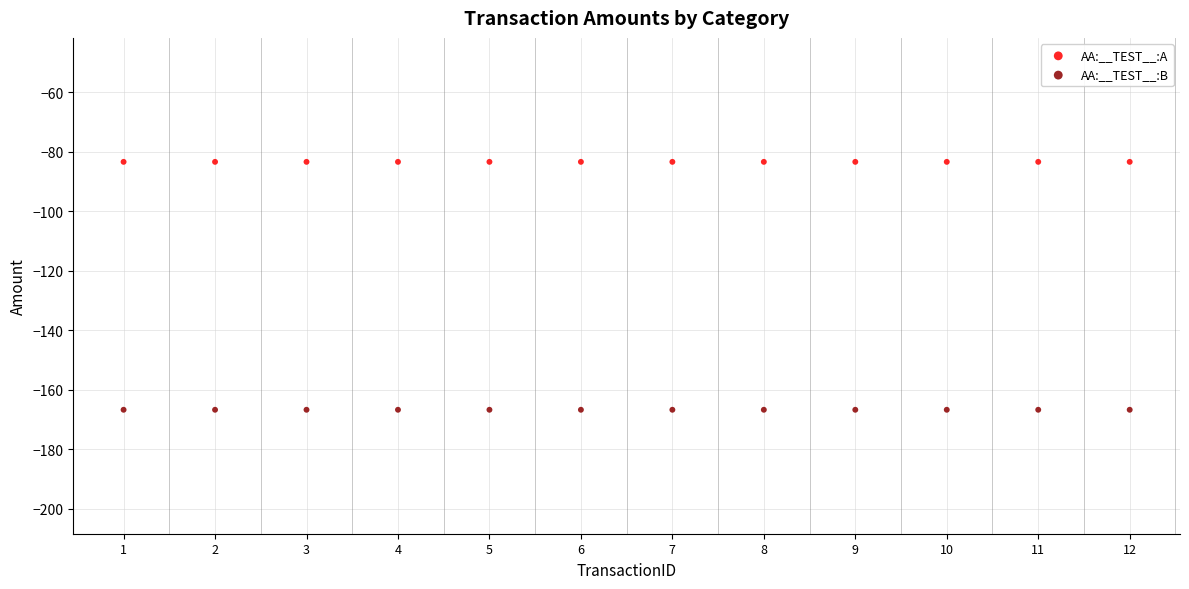

Which series reaches the maximum Y coordinate?

AA:__TEST__:A